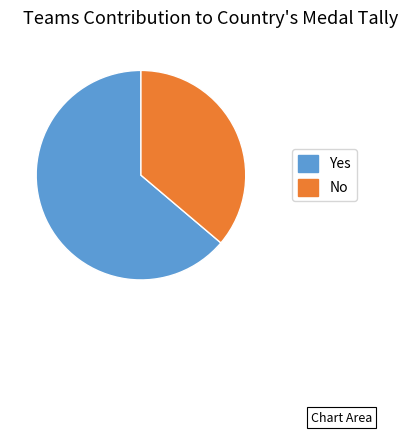

Approximately how many times larger is the value at Yes compared to No?

1.8